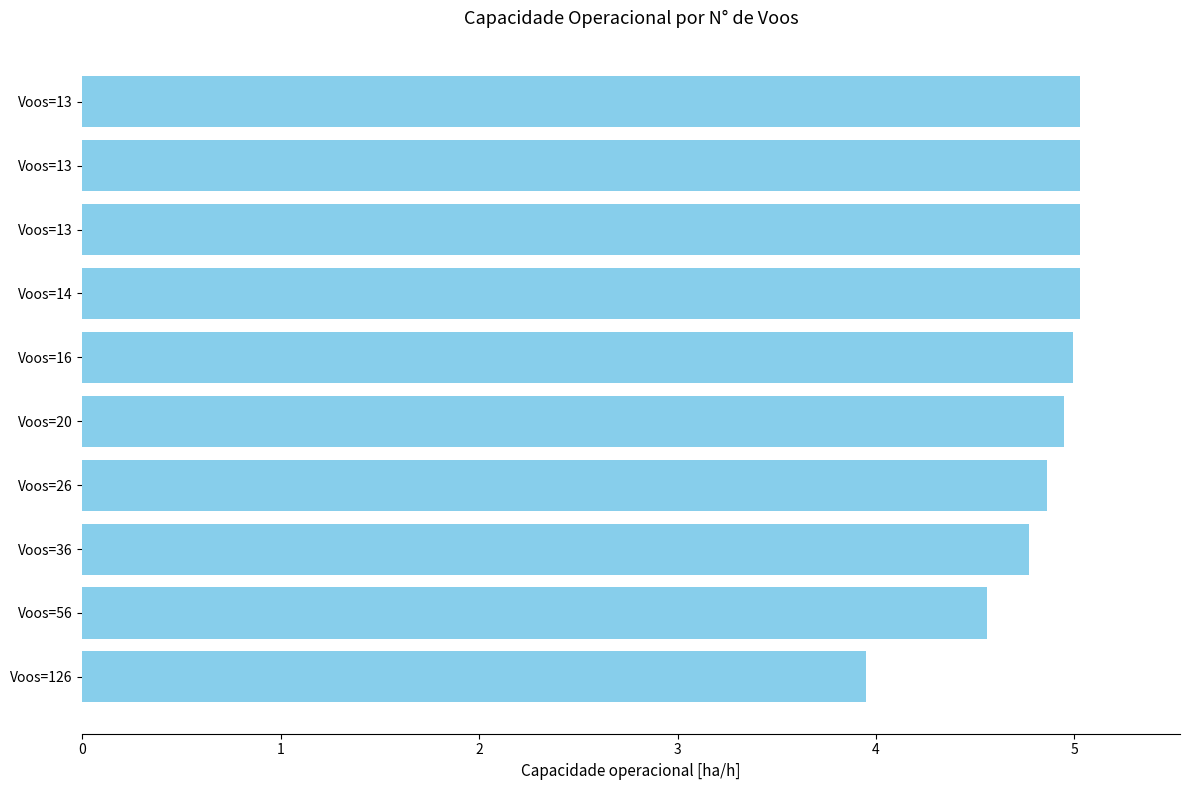

How many bars are there in total?

10